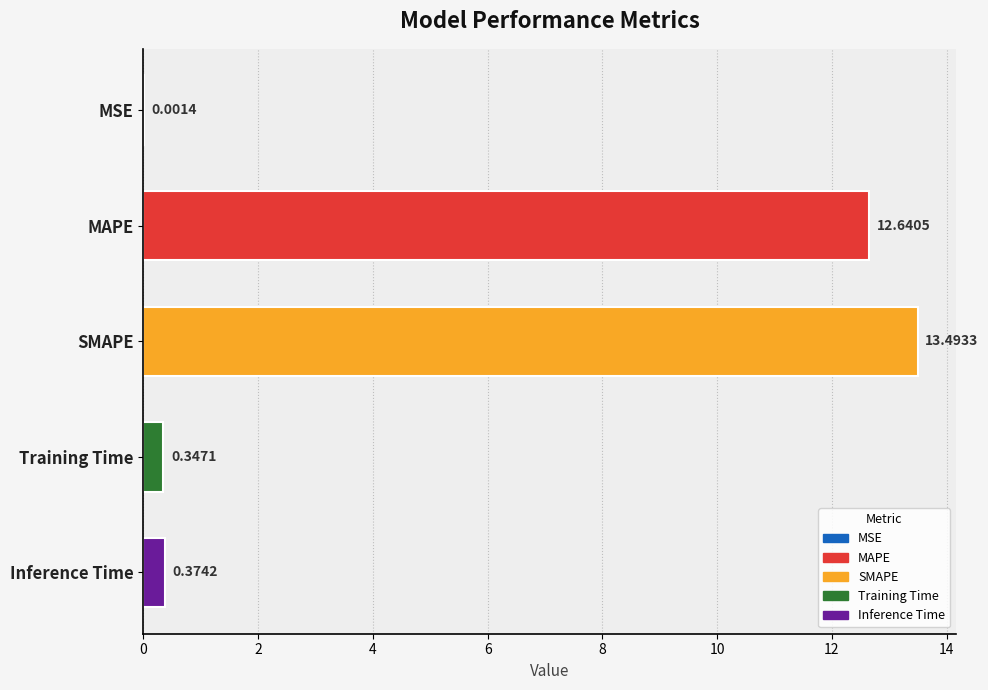

Are the bars horizontal?

Yes